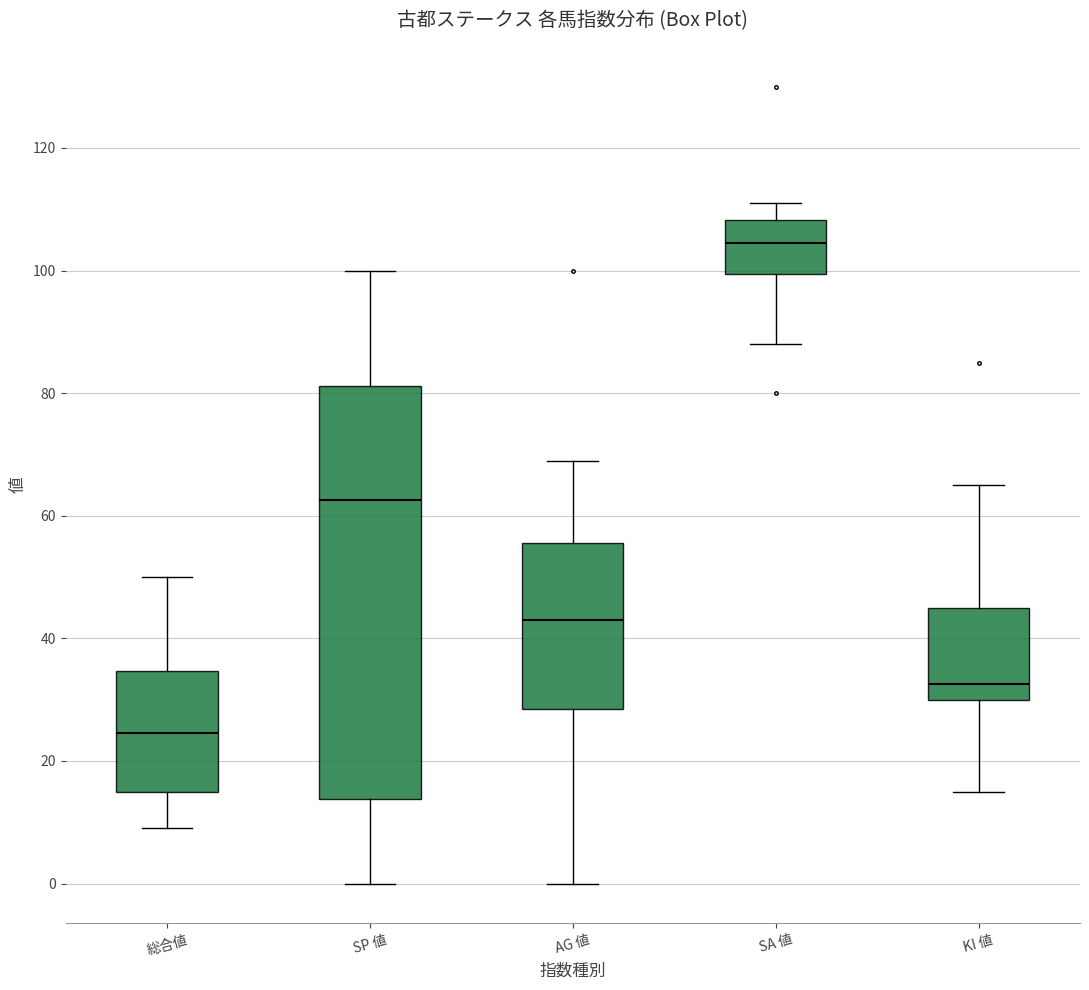

Where does the upper whisker of the box for 総合値 end on the y-axis? The values are not printed on the chart, so give them approximately, as read against the axis.

50